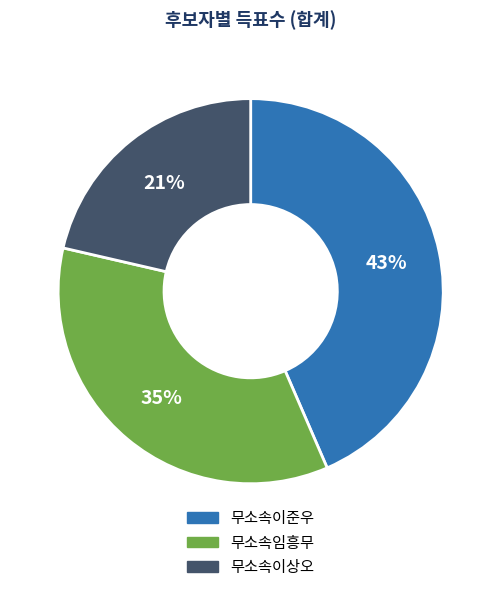

Which category has the smallest portion of the pie?

무소속이상오